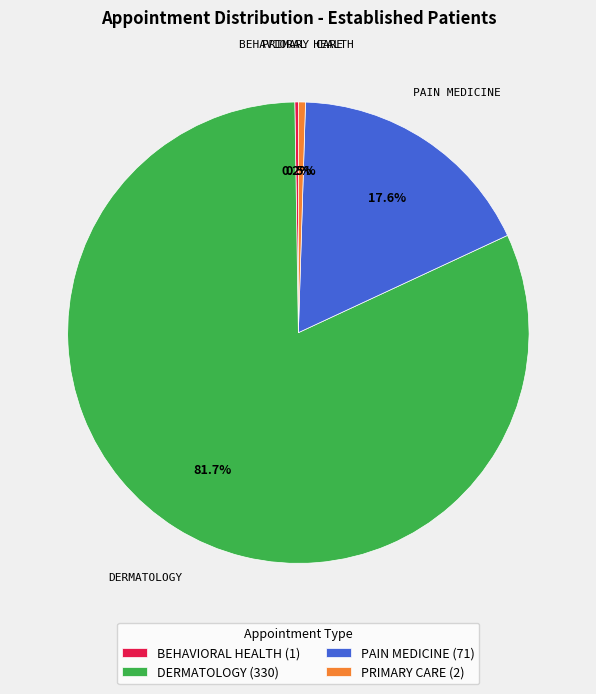

What portion of the pie excludes PRIMARY CARE (2)?

99.5%